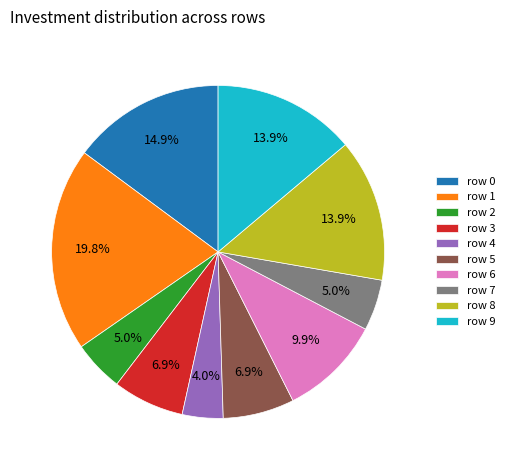

What portion of the pie excludes row 9?

86.1%